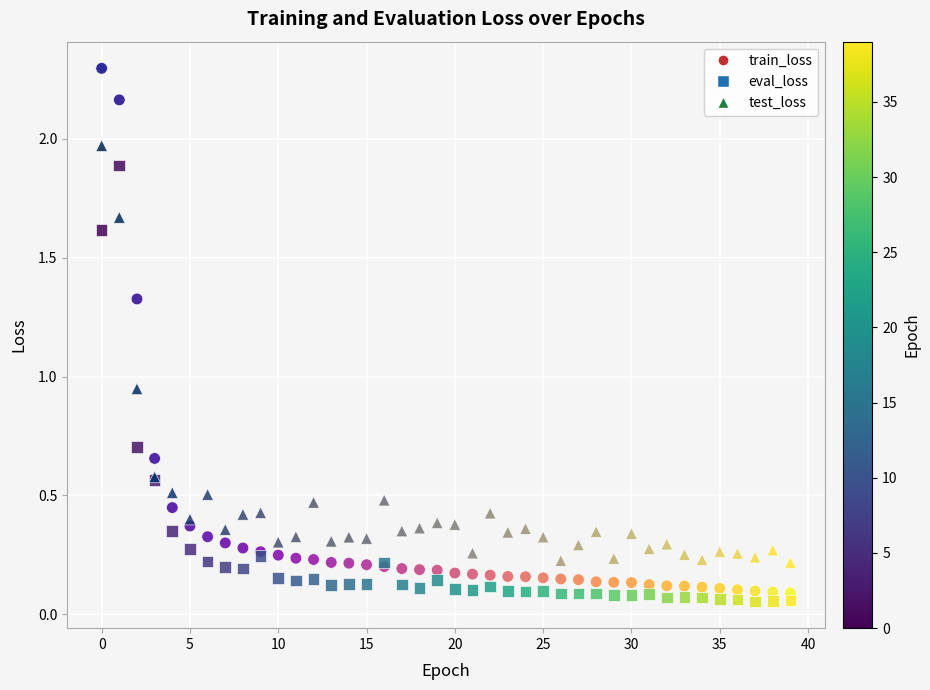

Which series has the largest Y range (max minus min)?

train_loss